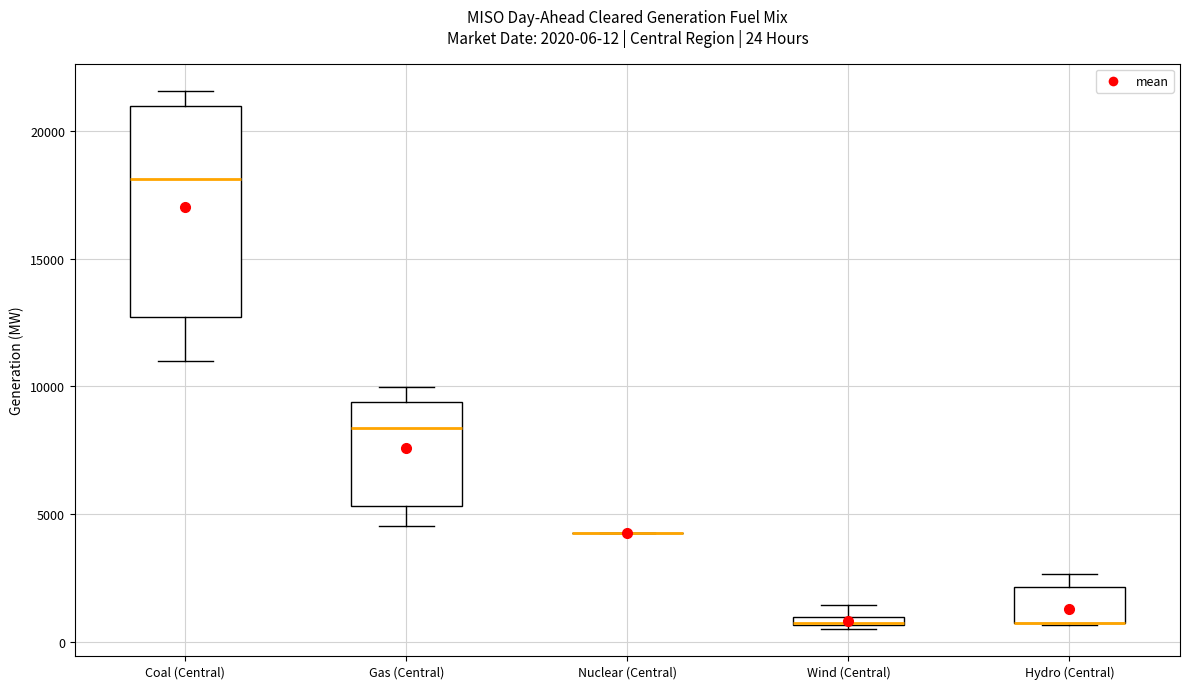

Which box is the tallest, from its lower edge to its upper edge?

Coal (Central)